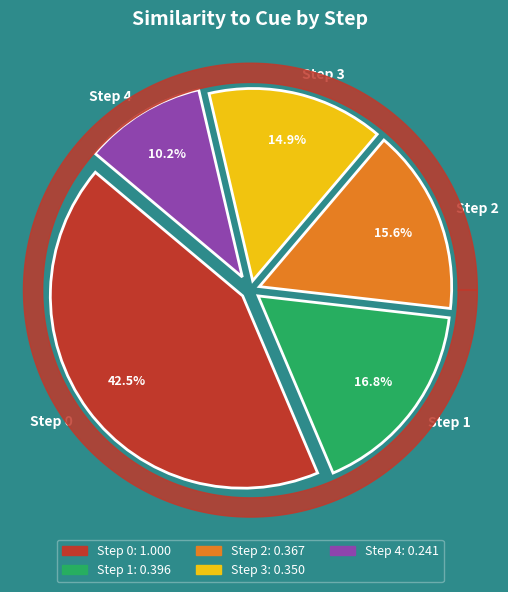

Which slice is the largest?

Step 0